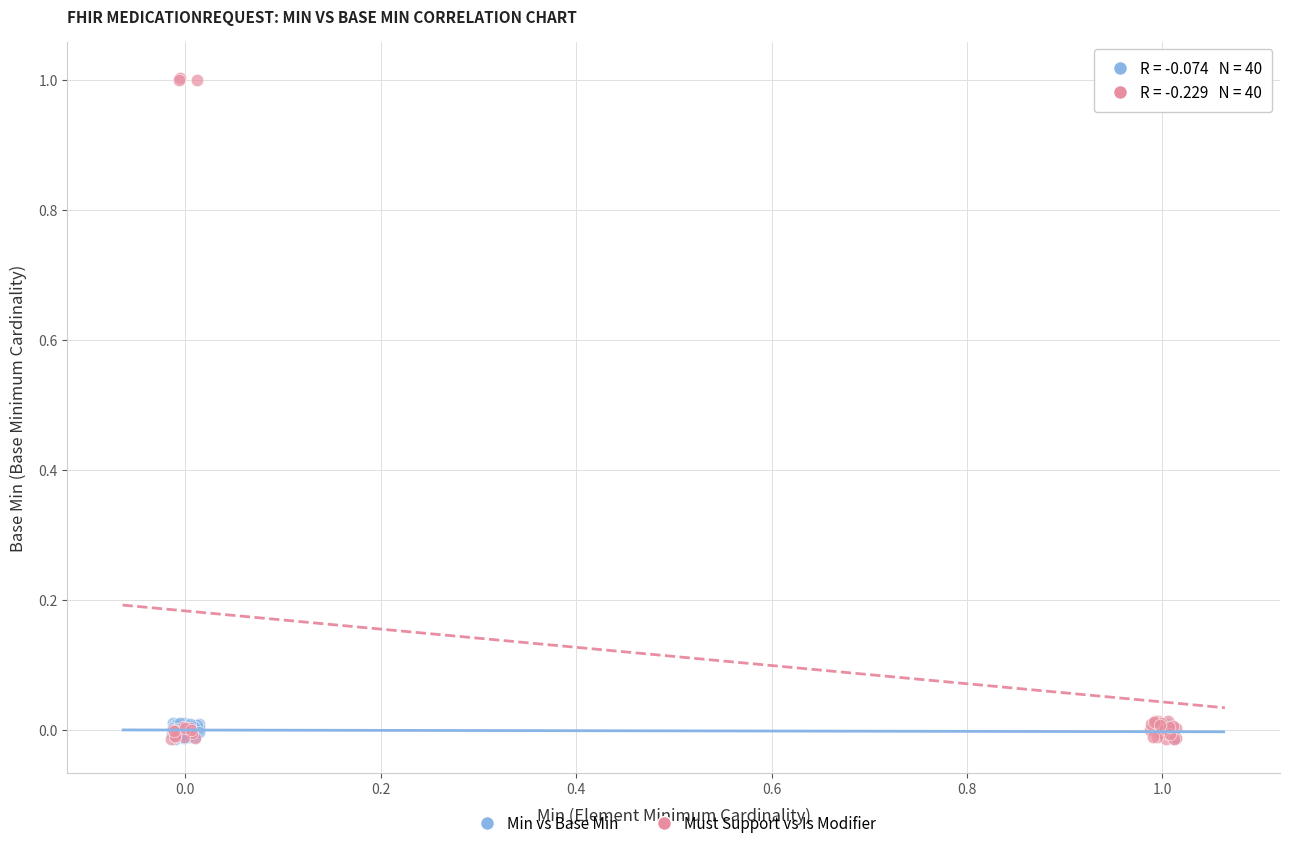

Which series contains the highest Y value?

Must Support vs Is Modifier